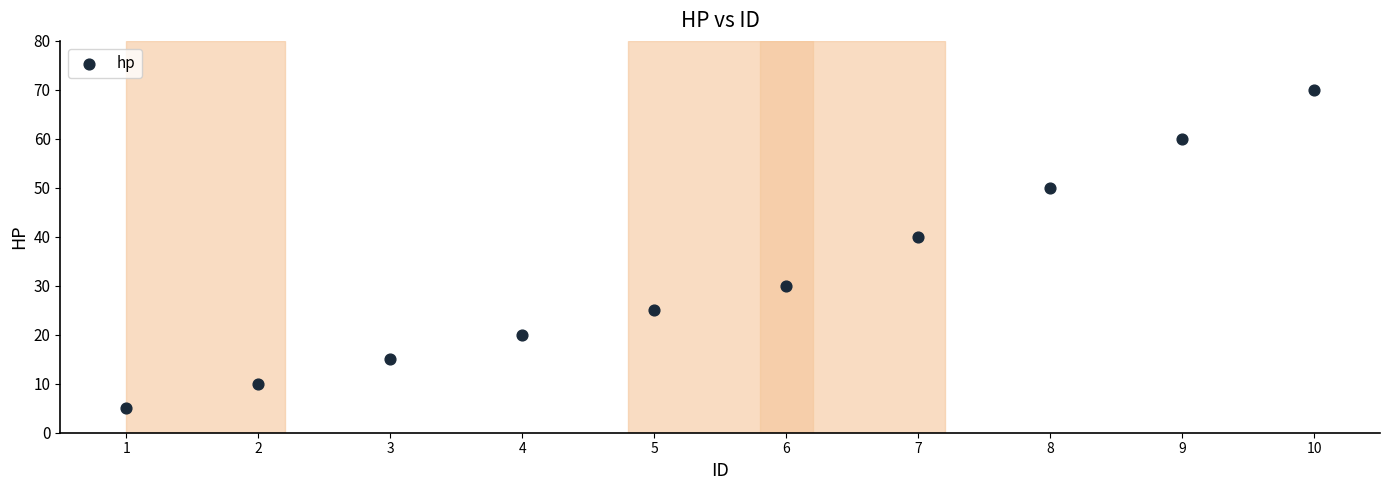

What is the average X value?

6